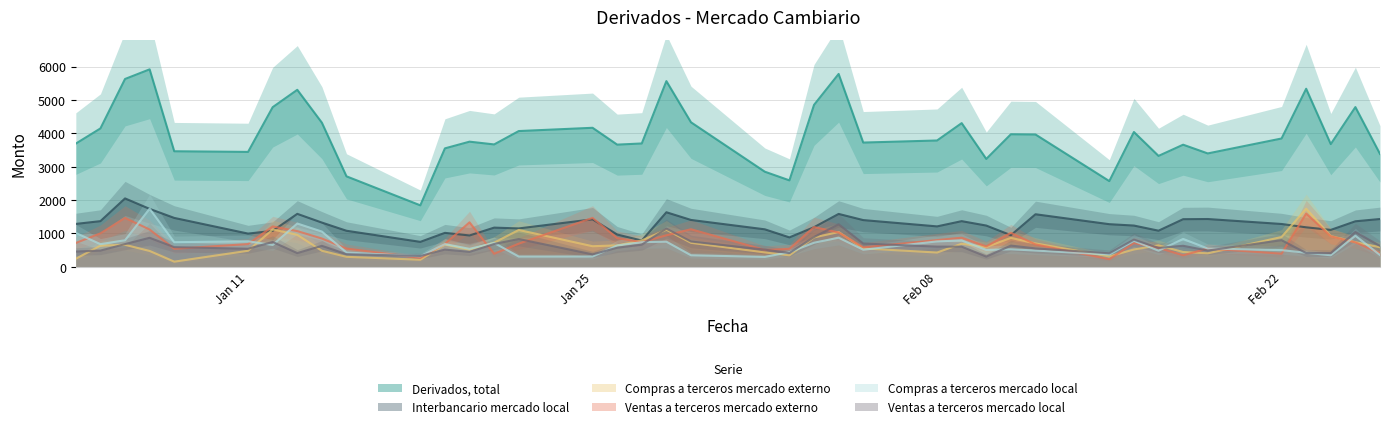

What is the label of the 25th point from the left?

05-02-2016